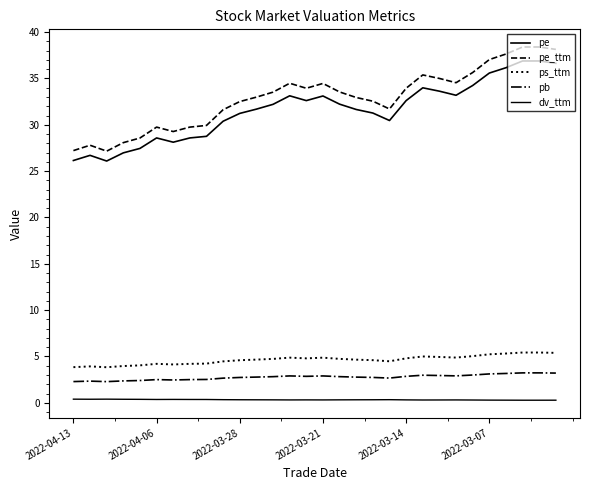

How many lines are shown in the chart?

5